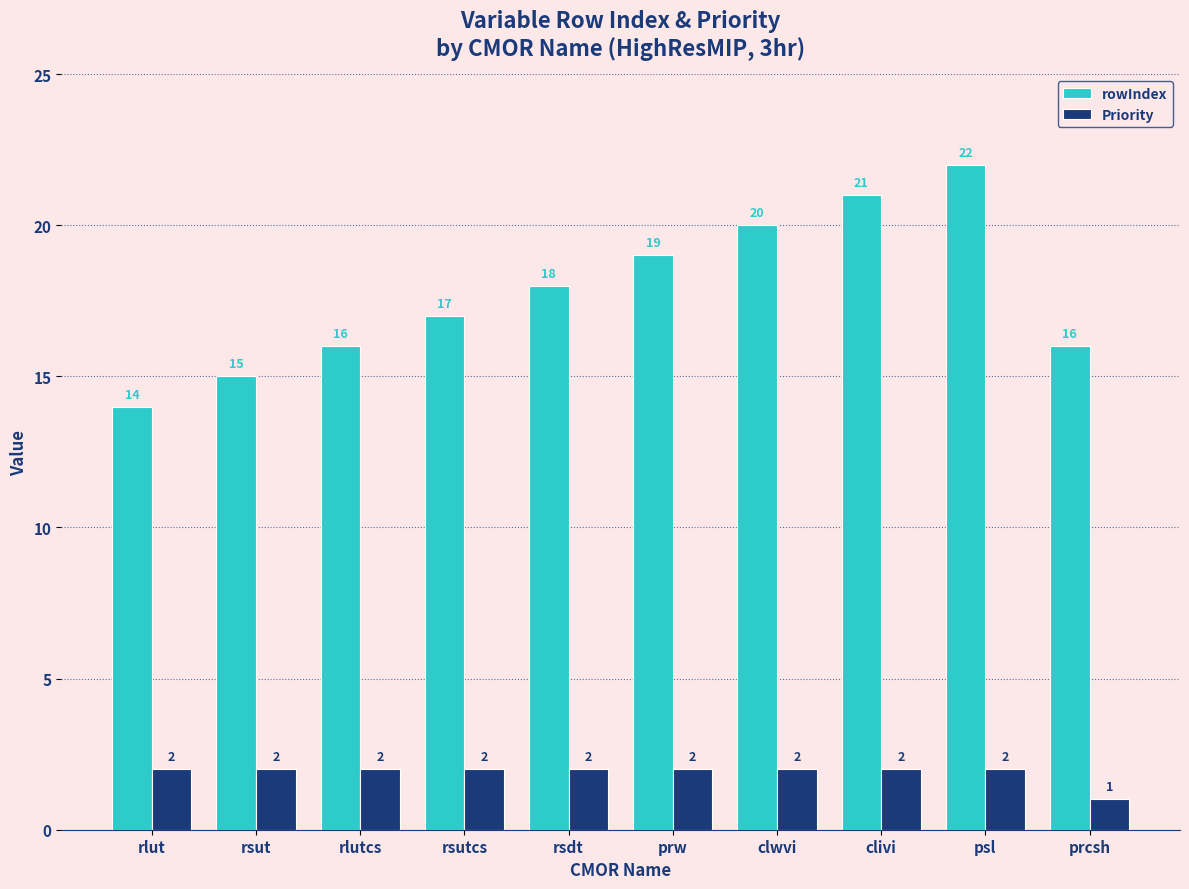

At which label is rowIndex closest to 18?

rsdt